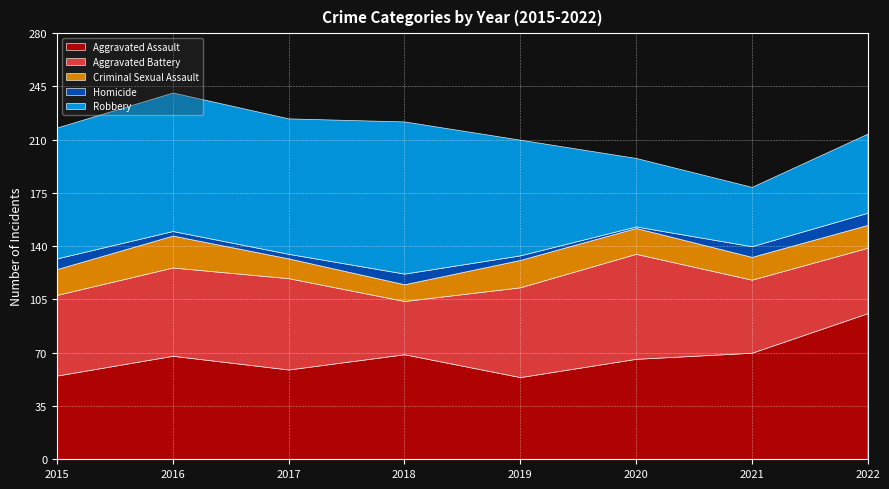

Is it true that Criminal Sexual Assault equals 20 at 2017?

False